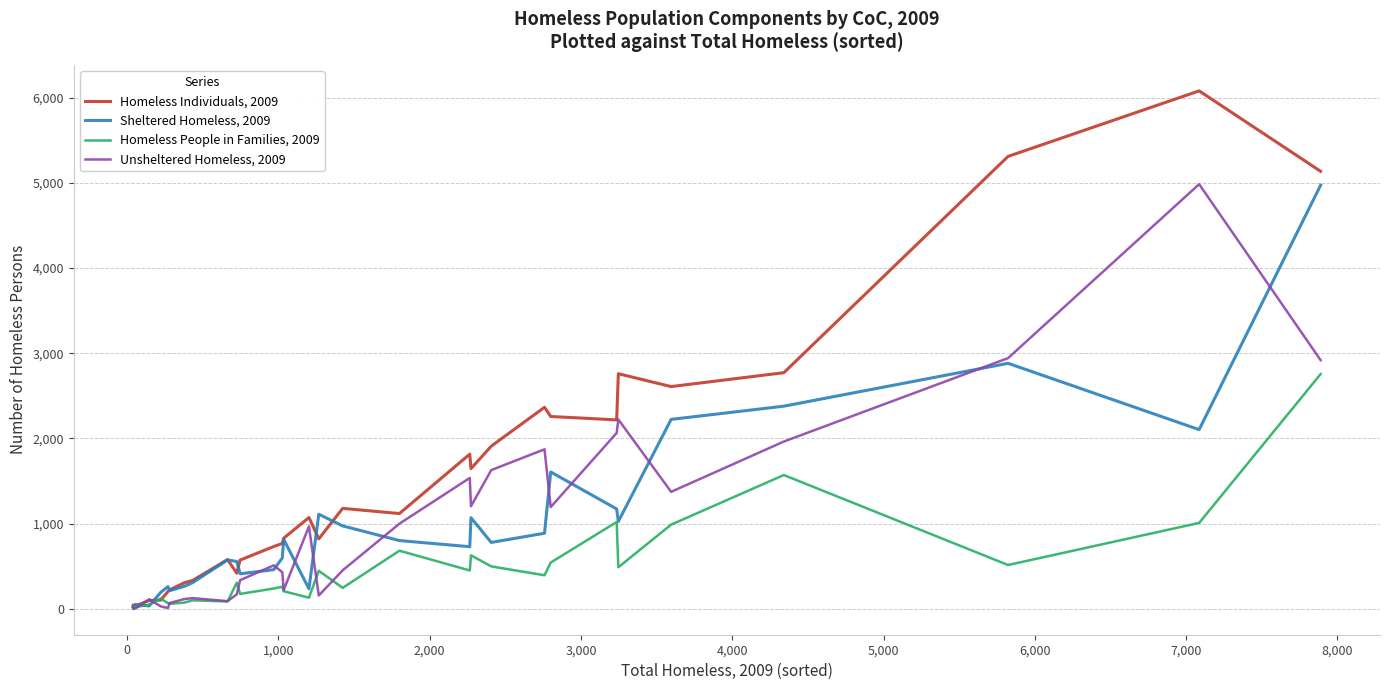

List the series in order of their peak value, highest first.

Homeless Individuals, 2009, Unsheltered Homeless, 2009, Sheltered Homeless, 2009, Homeless People in Families, 2009